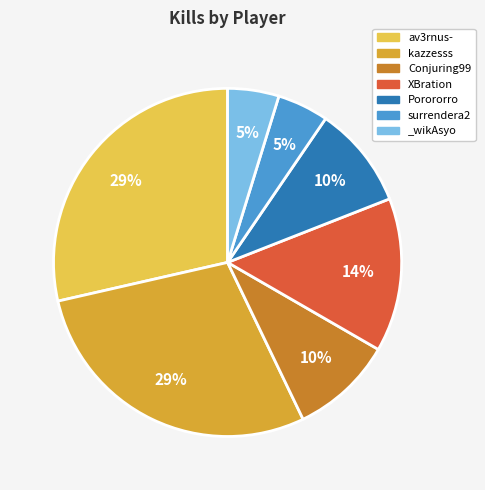

Do kazzesss and Porororro together represent more than half of the pie?

No